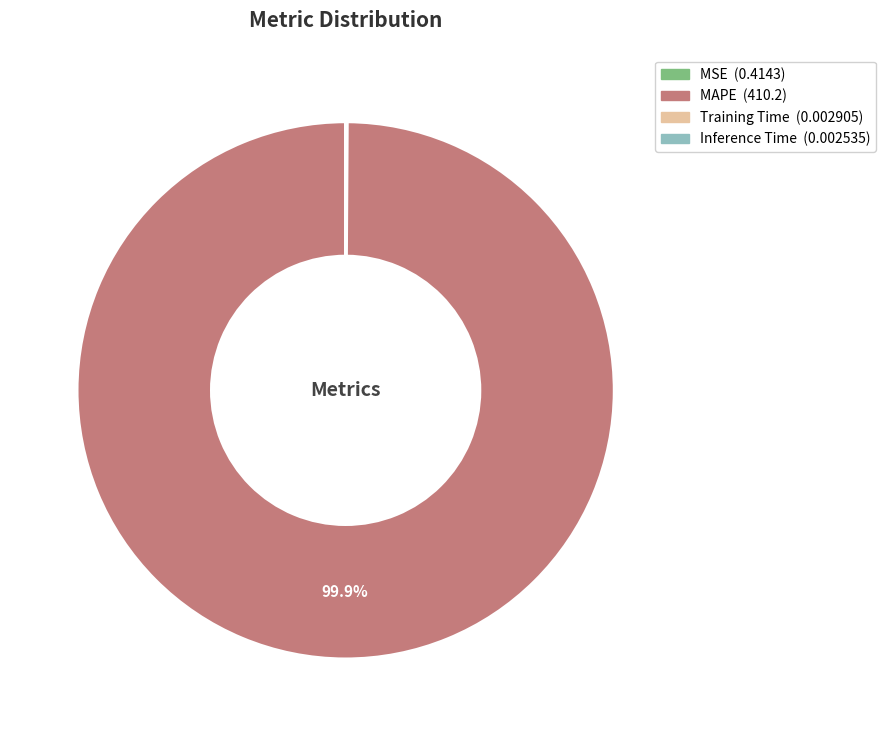

Is there a majority slice in this chart?

Yes